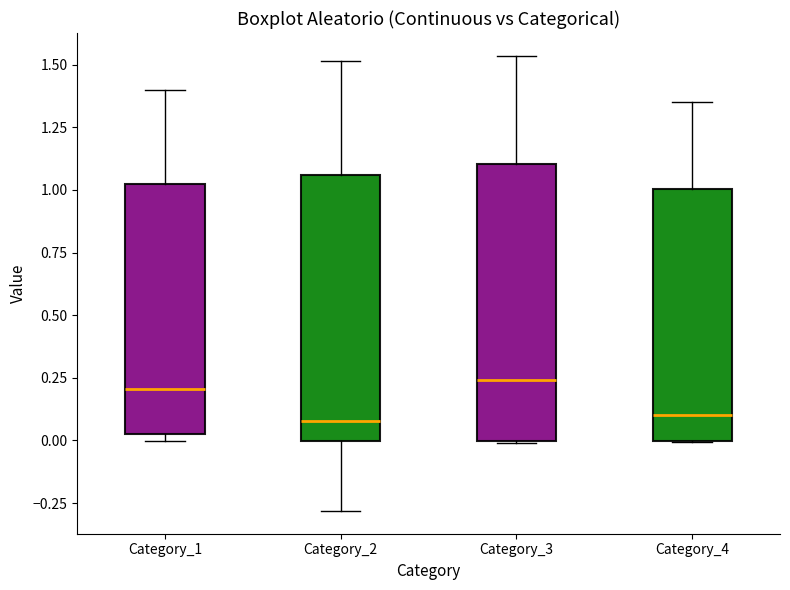

Reading left to right, transcribe this box plot: for each box, give where its median line is, the range the box spans, and where its two whiskers end, as read against the y-axis. The values are not printed on the chart, so give them approximately, as read against the axis.

Category_1: median 0.20, box 0.05 to 1.00, whiskers 0.00 to 1.40
Category_2: median 0.10, box 0.00 to 1.05, whiskers -0.30 to 1.50
Category_3: median 0.25, box 0.00 to 1.10, whiskers 0.00 to 1.55
Category_4: median 0.10, box 0.00 to 1.00, whiskers 0.00 to 1.35